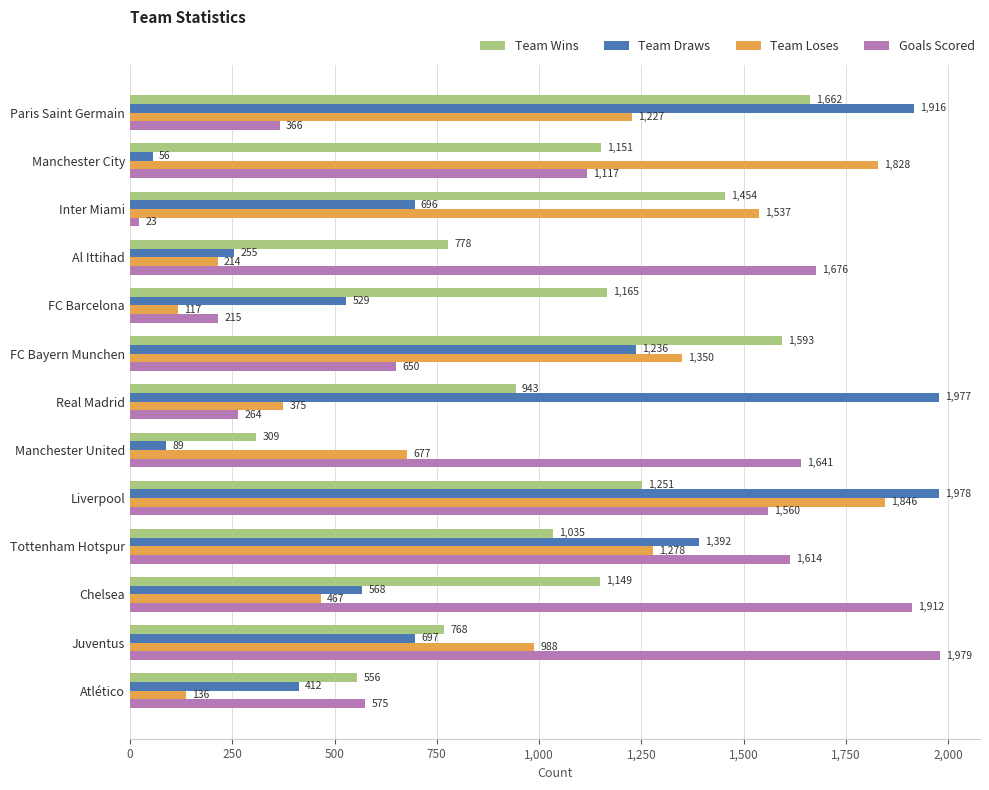

At which category is the sum across all series the highest?

Liverpool